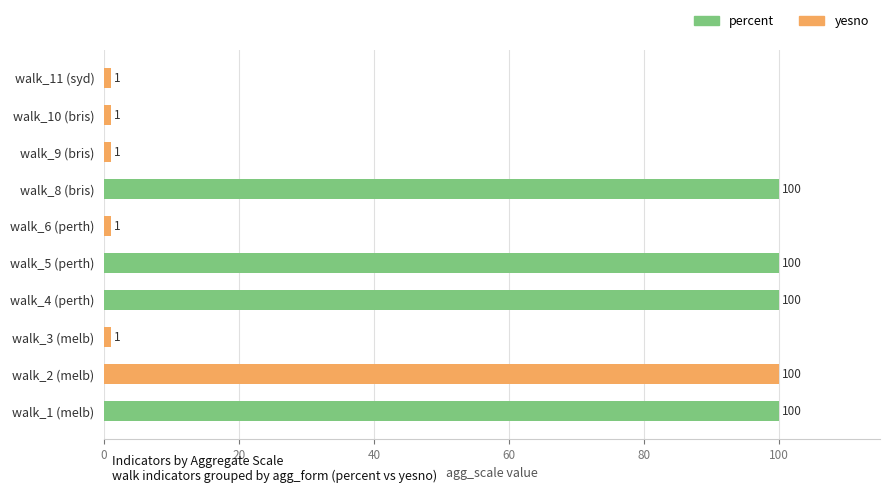

How many values in the yesno series exceed 1?

1